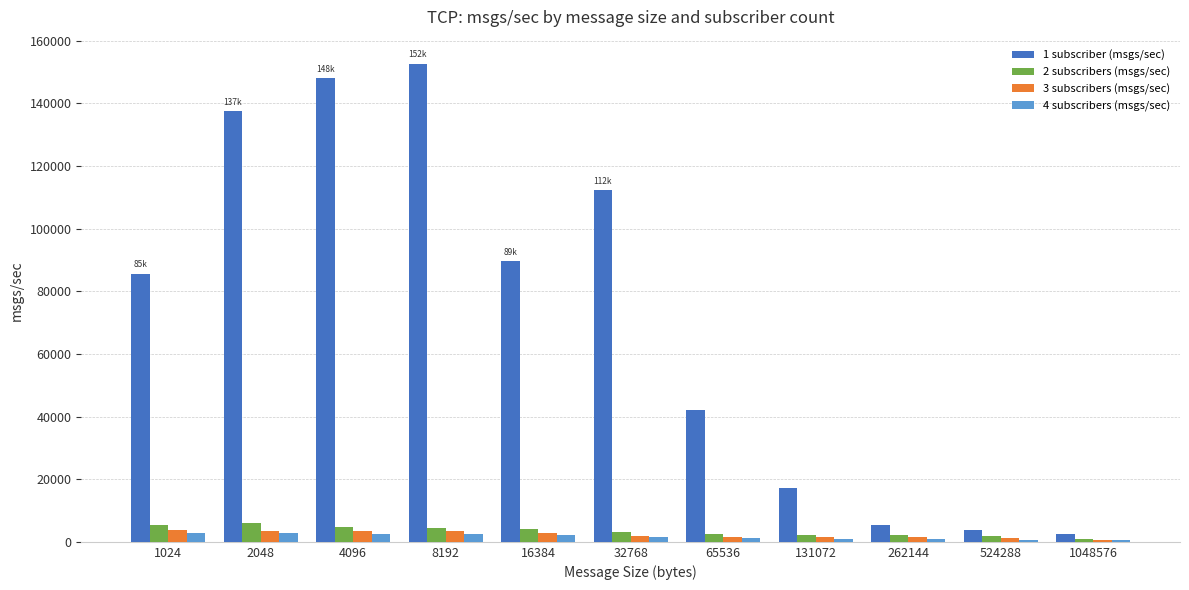

What is the average value of the 2 subscribers (msgs/sec) series?

3393.4